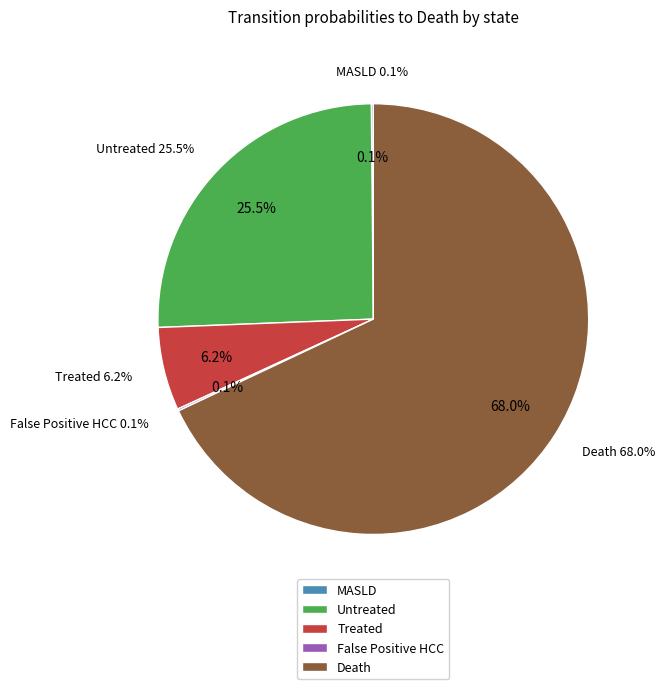

Is False Positive HCC the majority of the pie?

No